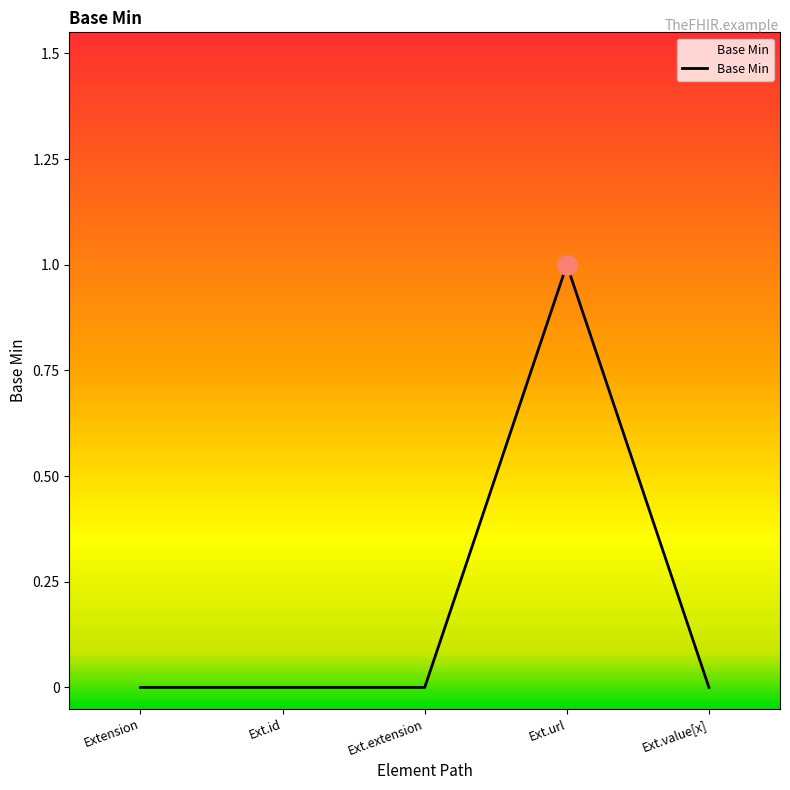

What is the change in value from Extension to Ext.url?

+1